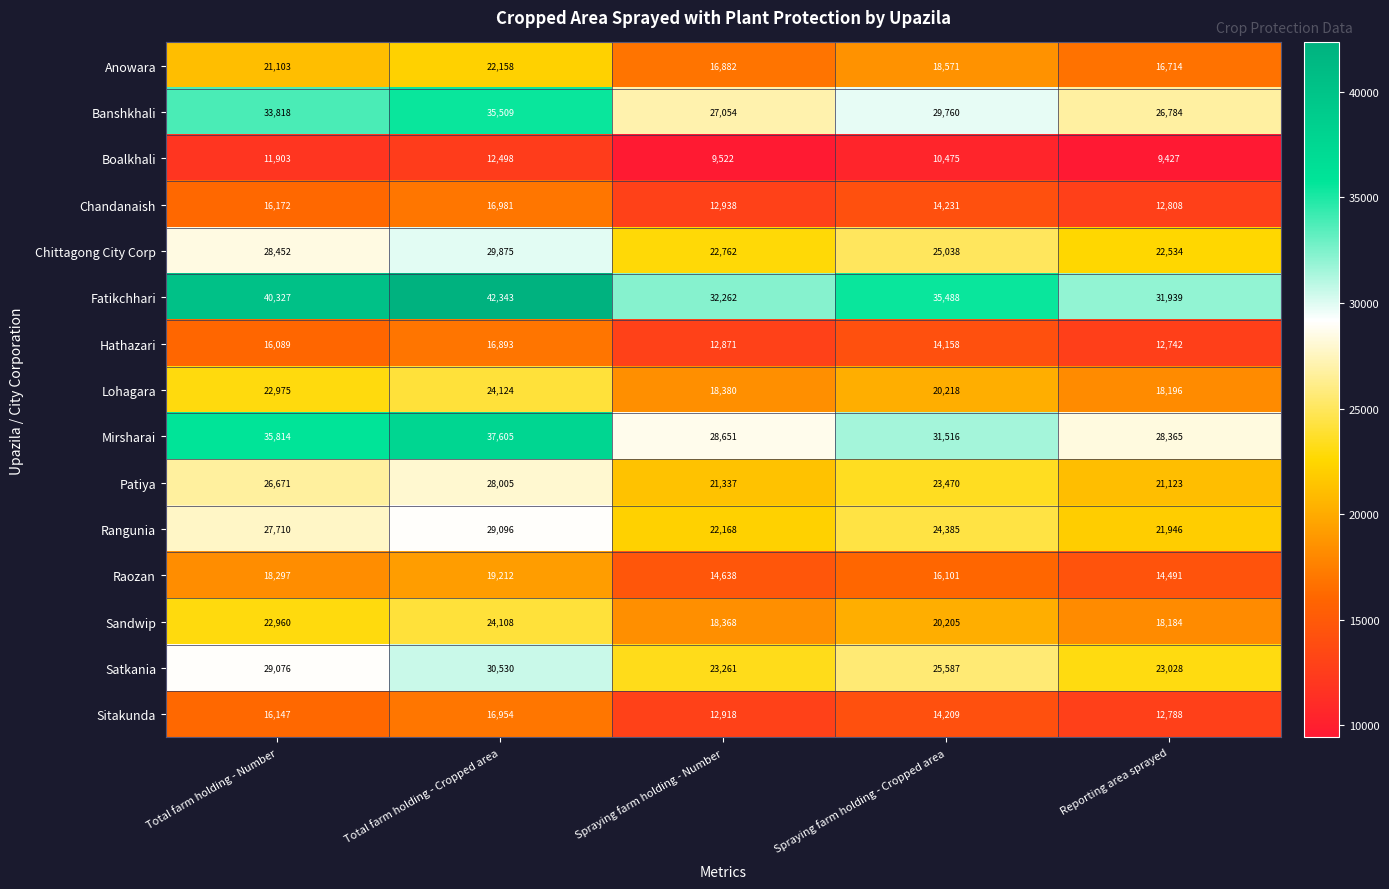

Is it true that Rangunia equals 24385 at Spraying farm holding - Cropped area?

True